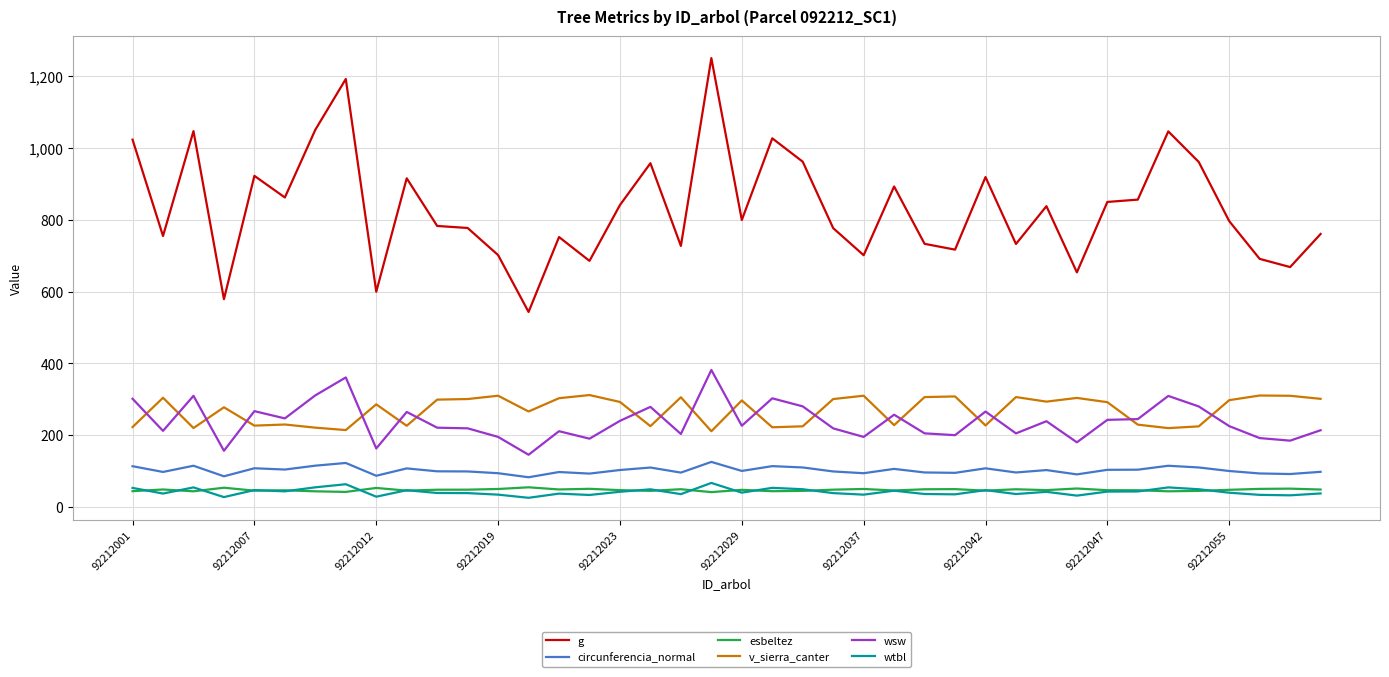

What is the greatest value displayed?

1250.1